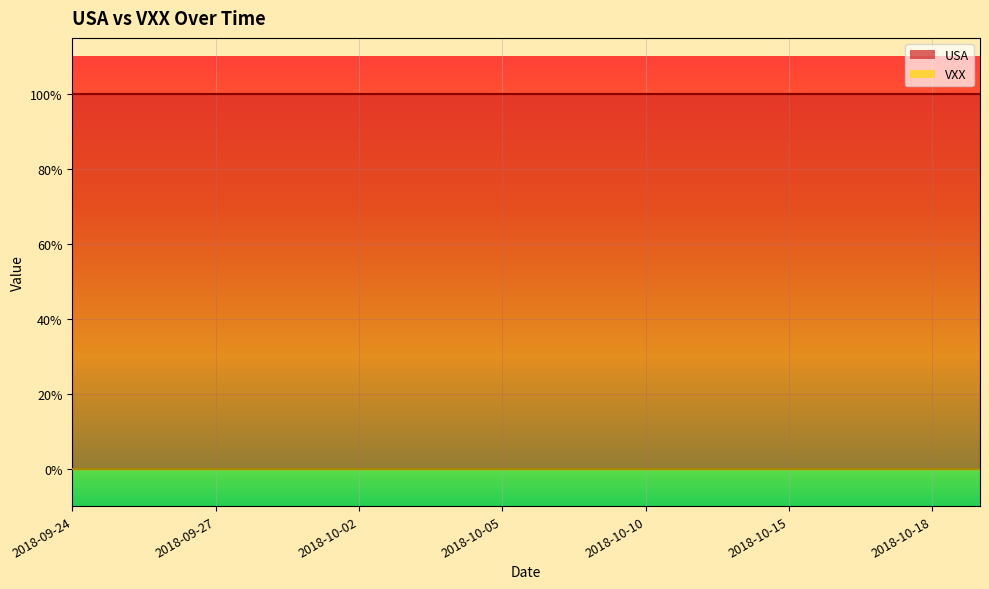

Which category has the lowest value across all series?

2018-09-24